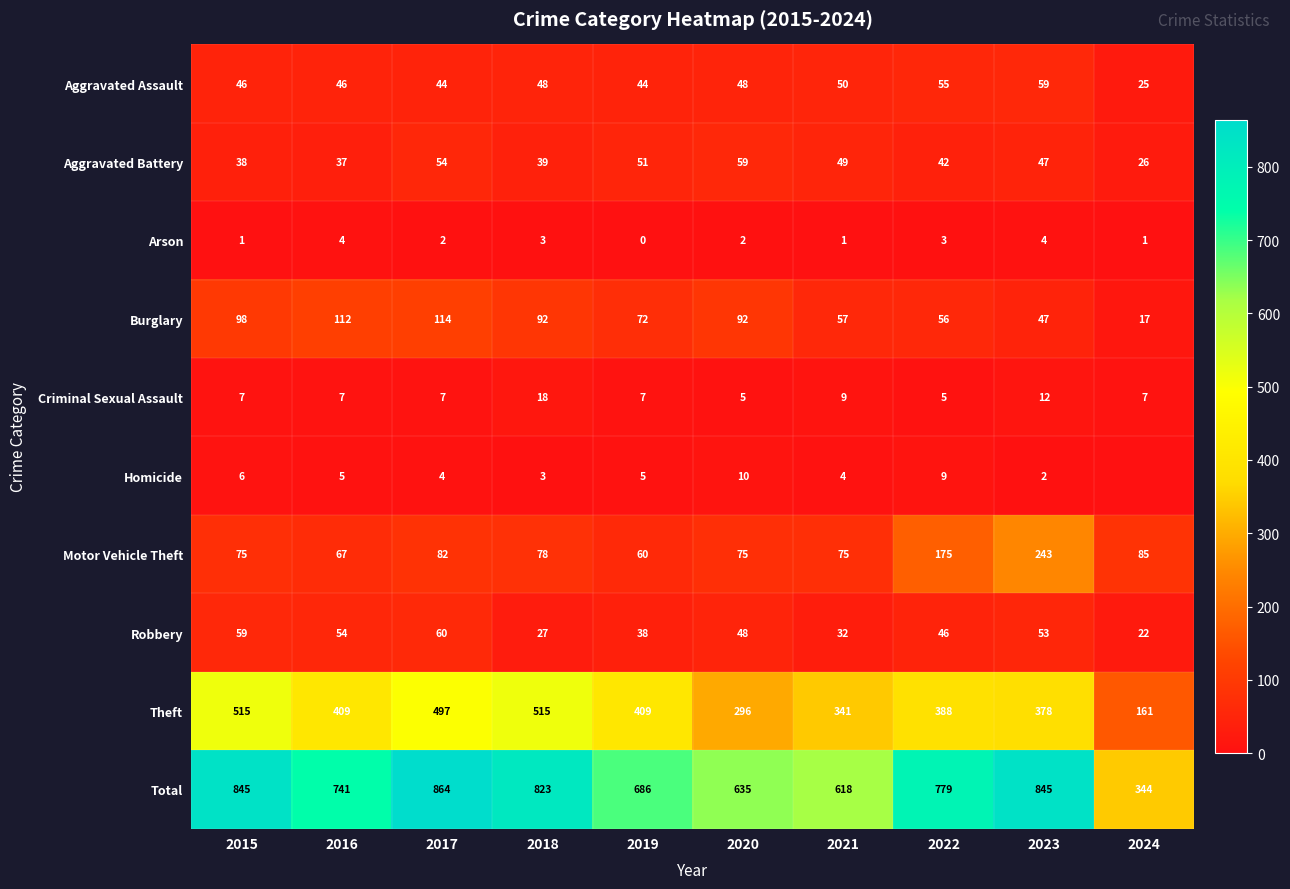

List the labels in order of Aggravated Battery value, smallest first.

2024, 2016, 2015, 2018, 2022, 2023, 2021, 2019, 2017, 2020